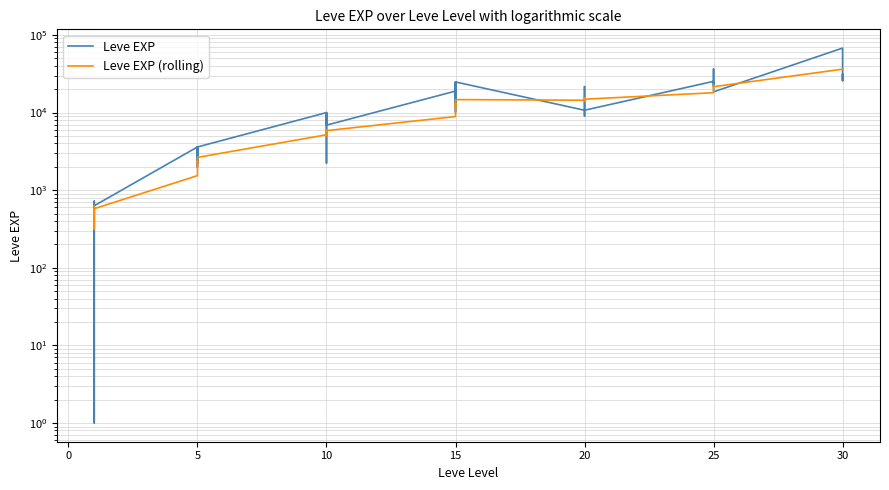

Does the chart display data point markers on the line(s)?

No